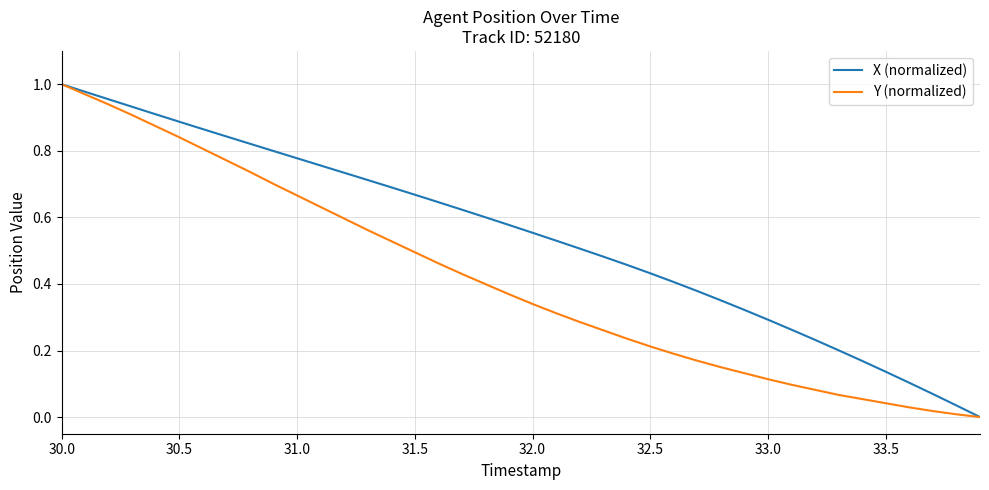

List the series in order of their overall mean, lowest first.

Y (normalized), X (normalized)